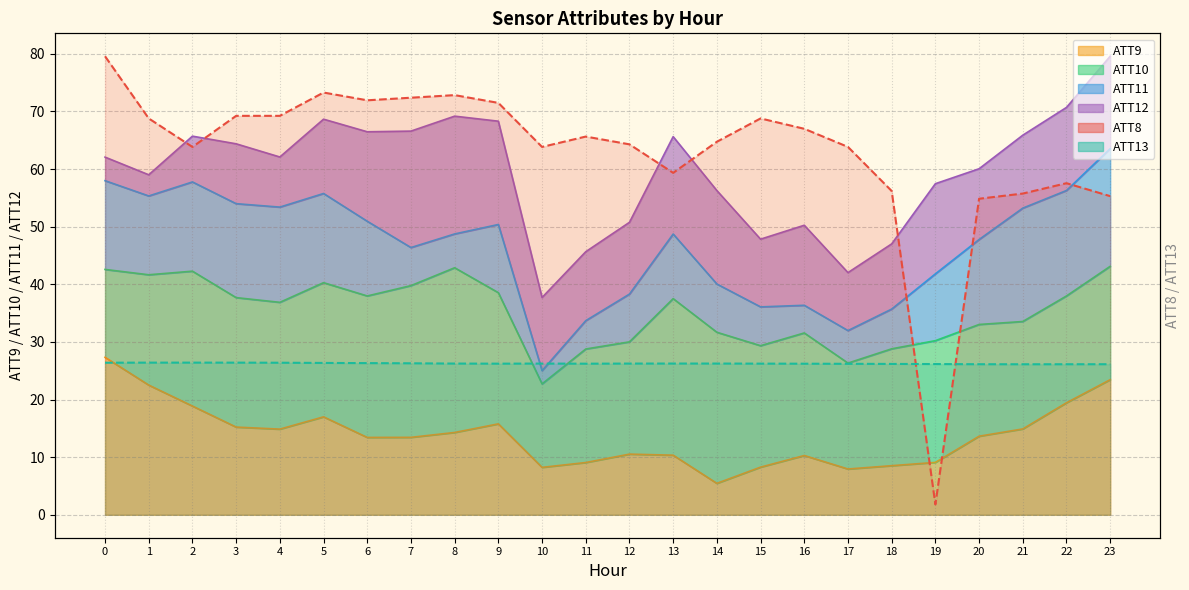

List the labels in order of ATT8 line value, smallest first.

19, 20, 23, 21, 18, 22, 13, 2, 10, 17, 12, 14, 11, 16, 1, 15, 3, 4, 9, 6, 7, 8, 5, 0